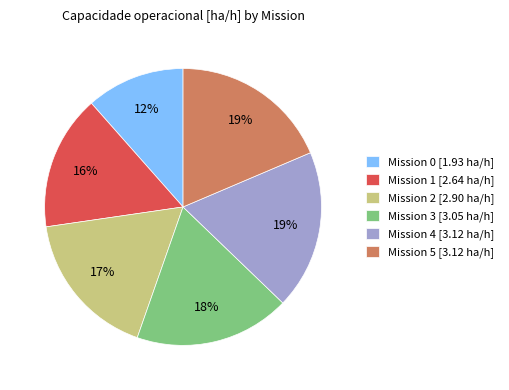

The Mission 4 [3.12 ha/h] slice represents 19% of the pie. True or false?

True